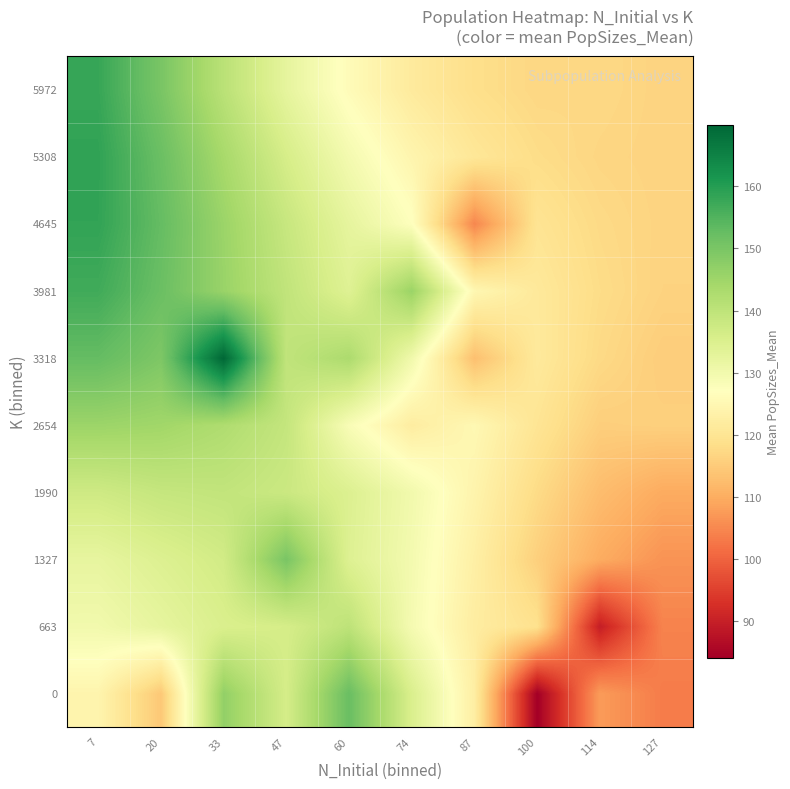

List the labels in order of 5972 value, smallest first.

127, 100, 114, 87, 74, 60, 47, 33, 20, 7